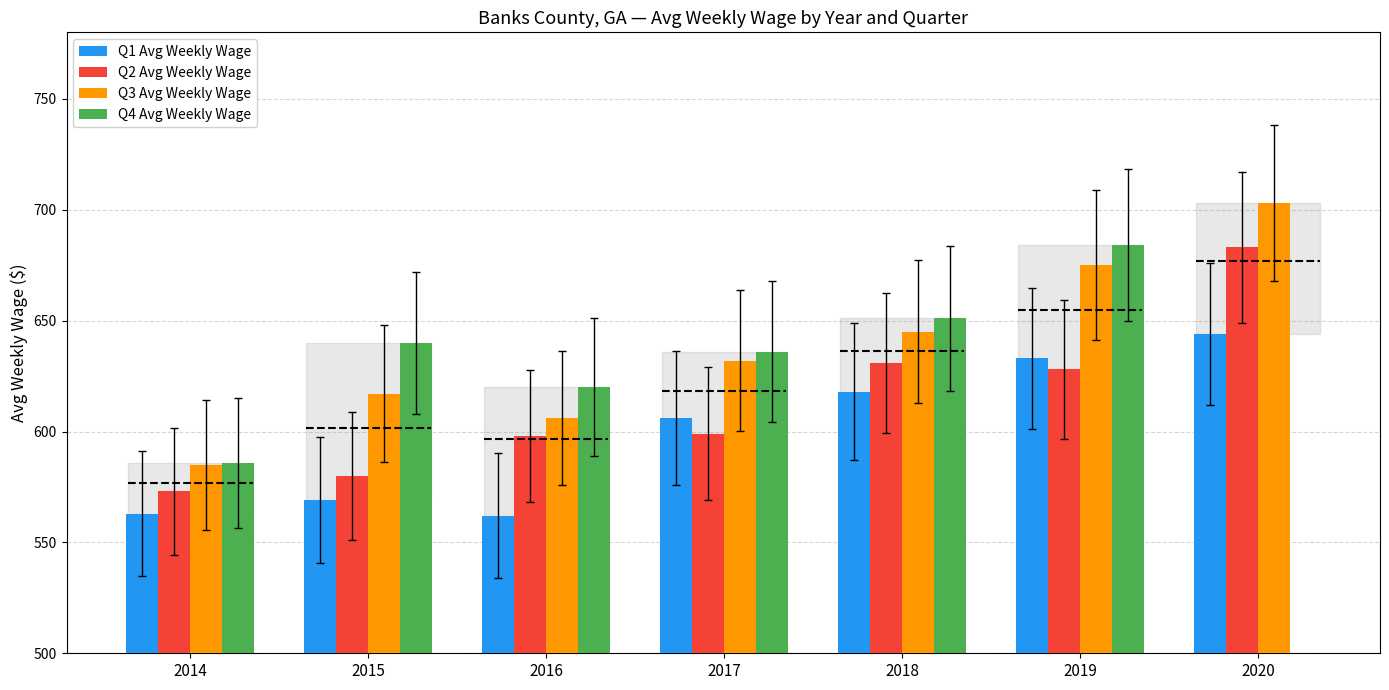

How many data points in Q3 Avg Weekly Wage are above 632?

3